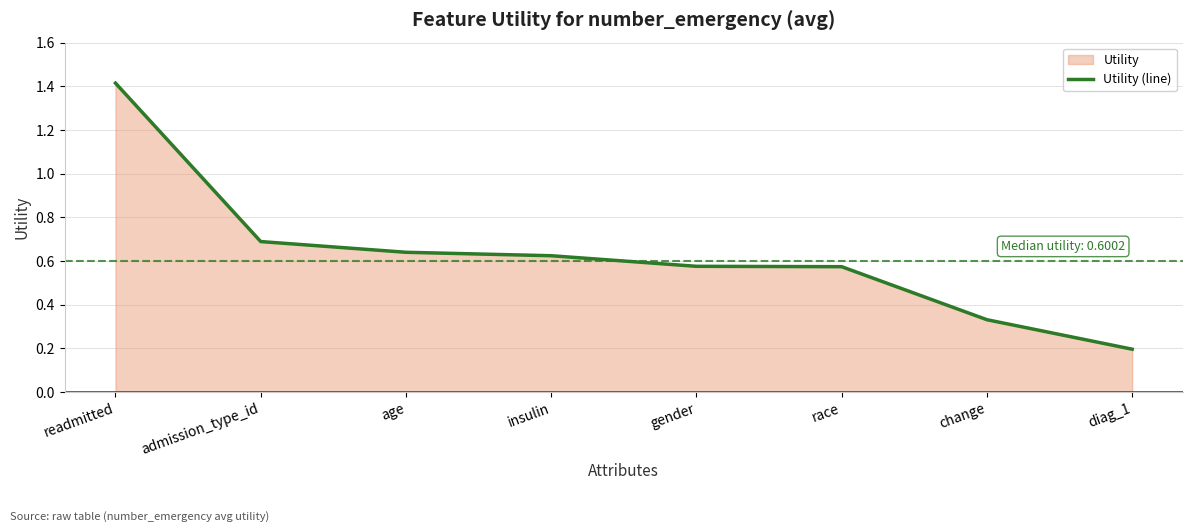

Reading right to left, list all the values displayed in this chart.

diag_1=0.2	change=0.3	race=0.6	gender=0.6	insulin=0.6	age=0.6	admission_type_id=0.7	readmitted=1.4